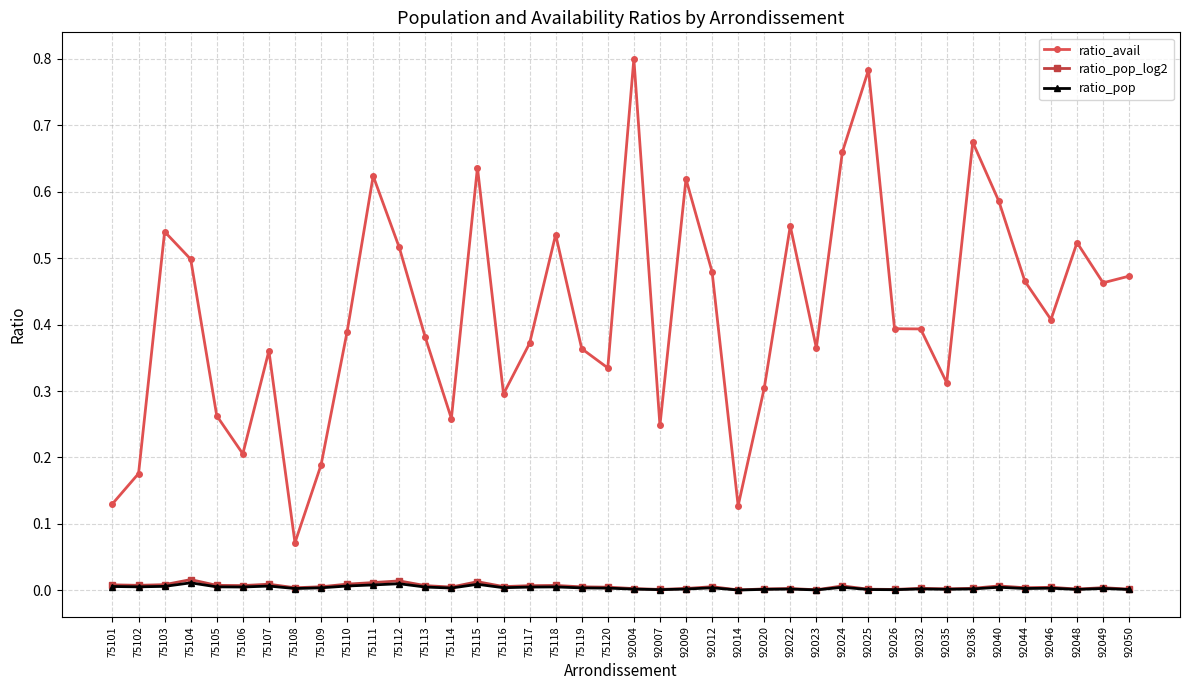

True or false: ratio_avail and ratio_pop intersect in this chart.

False